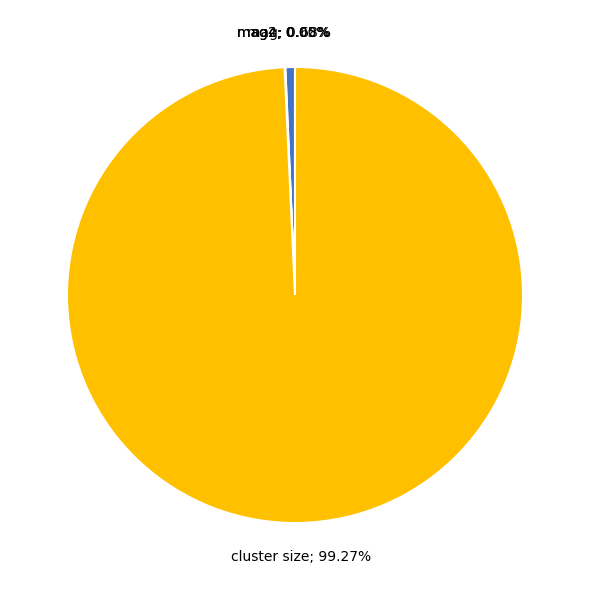

To the nearest percent, what is the average slice percentage?

25%